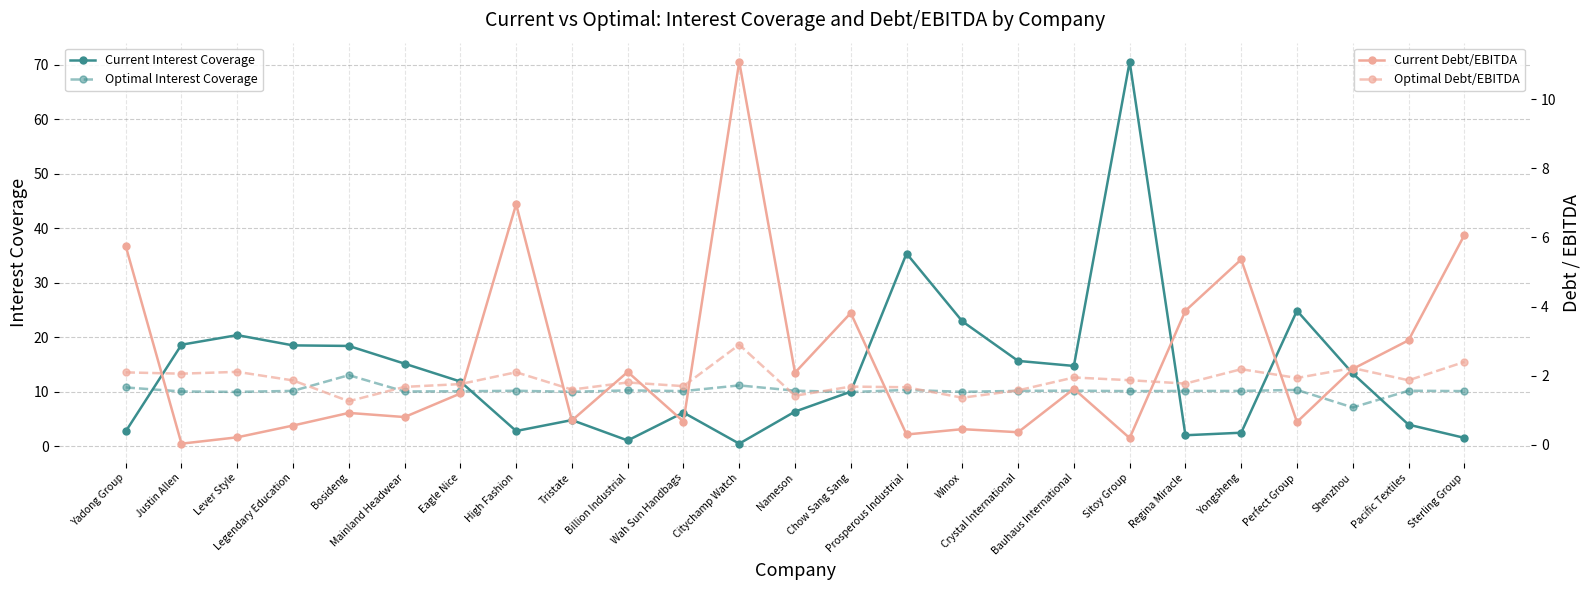

What position from the right is Eagle Nice?

19